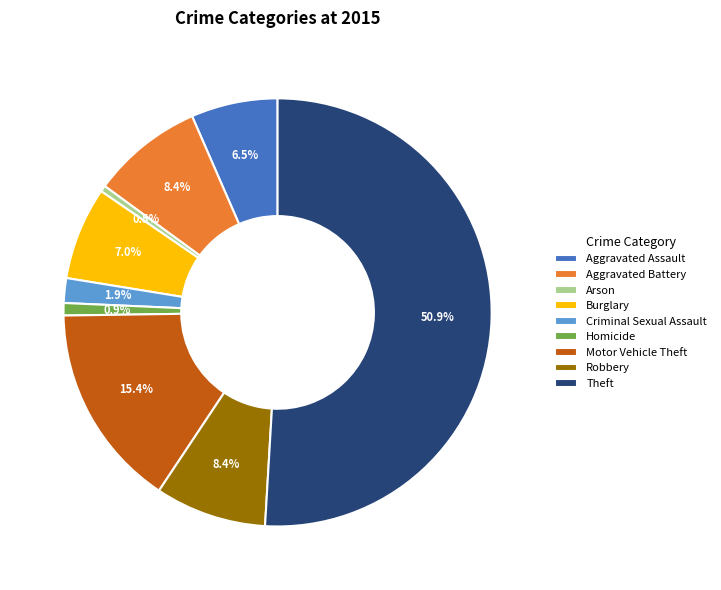

What percentage is NOT represented by Robbery?

91.6%